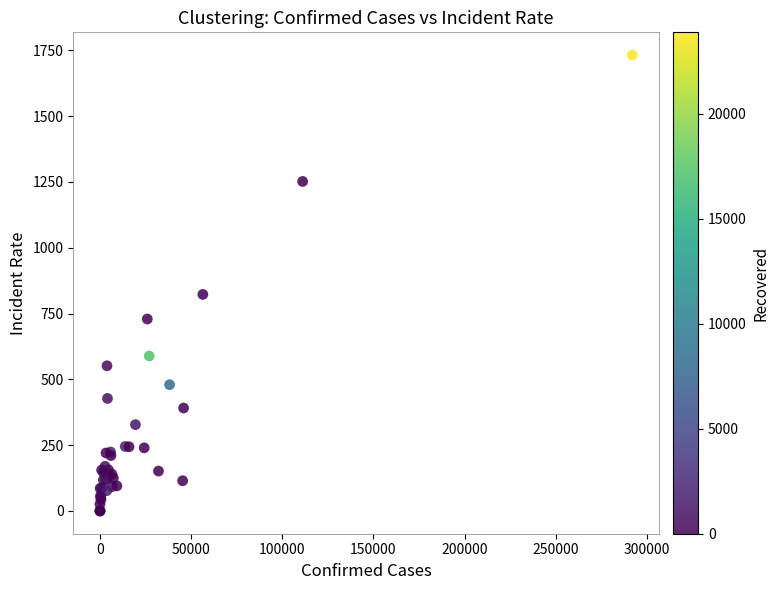

What Y value in the scatter plot is closest to 865?

822.6